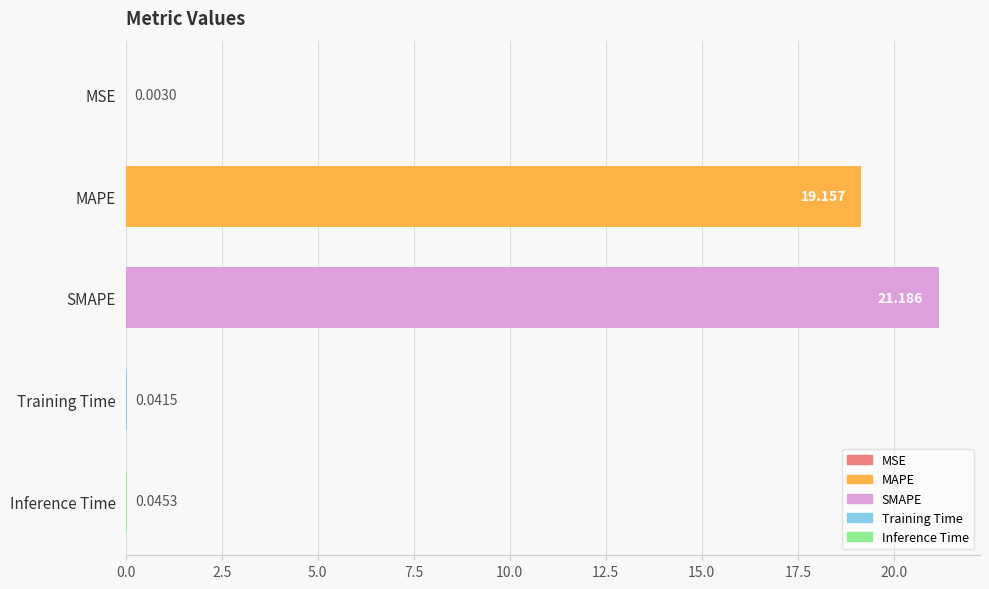

Which label corresponds to the largest value in the chart?

SMAPE